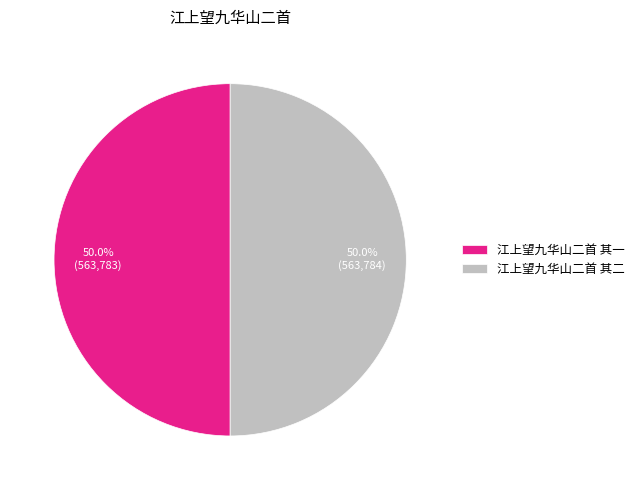

To the nearest percent, what percentage of the pie is 江上望九华山二首 其二?

50%